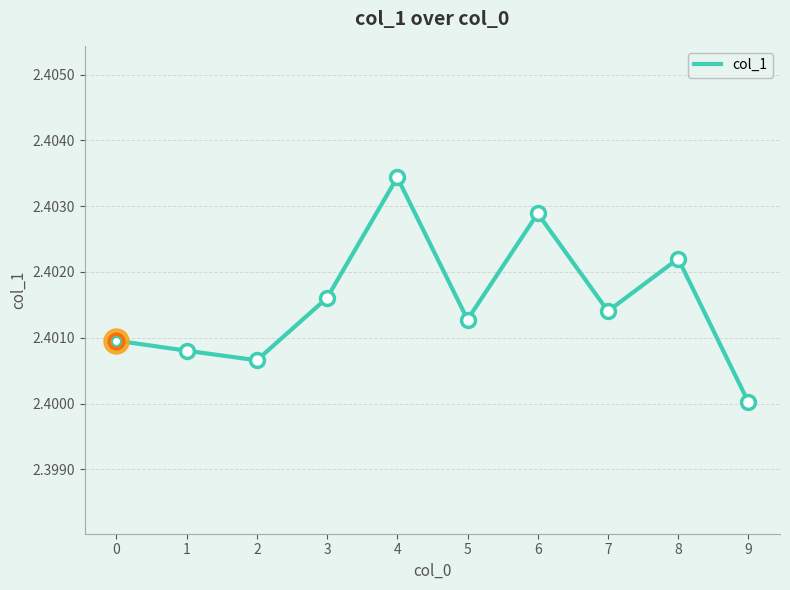

At which label is the value closest to 2?

9